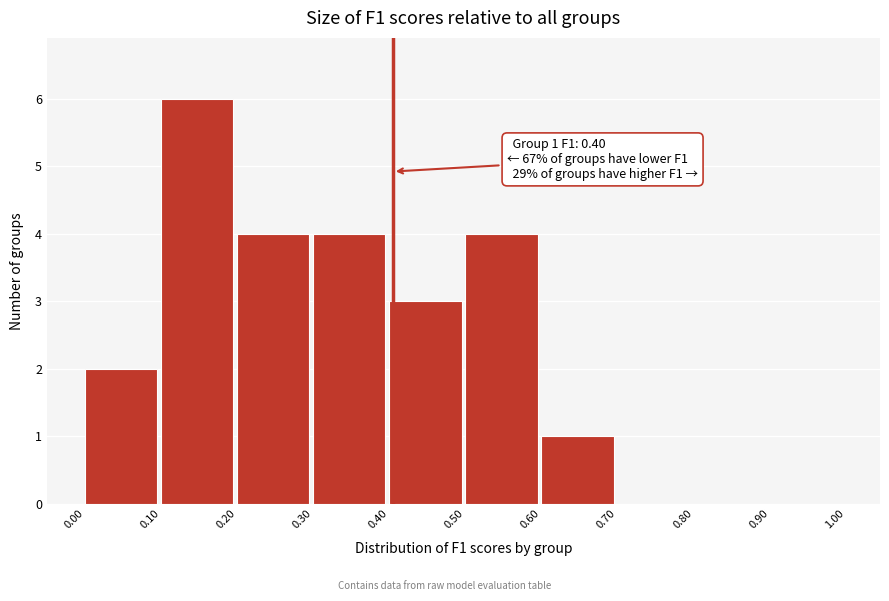

Which range on the x-axis has the tallest bar?

0.10 to 0.20